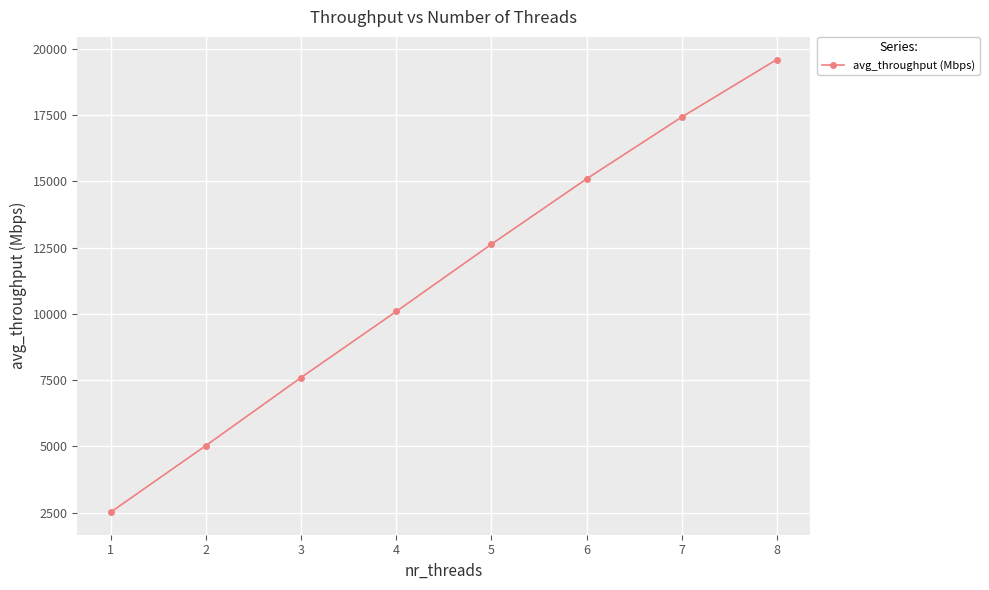

Is it true that the value at 6 is 26626.5?

False